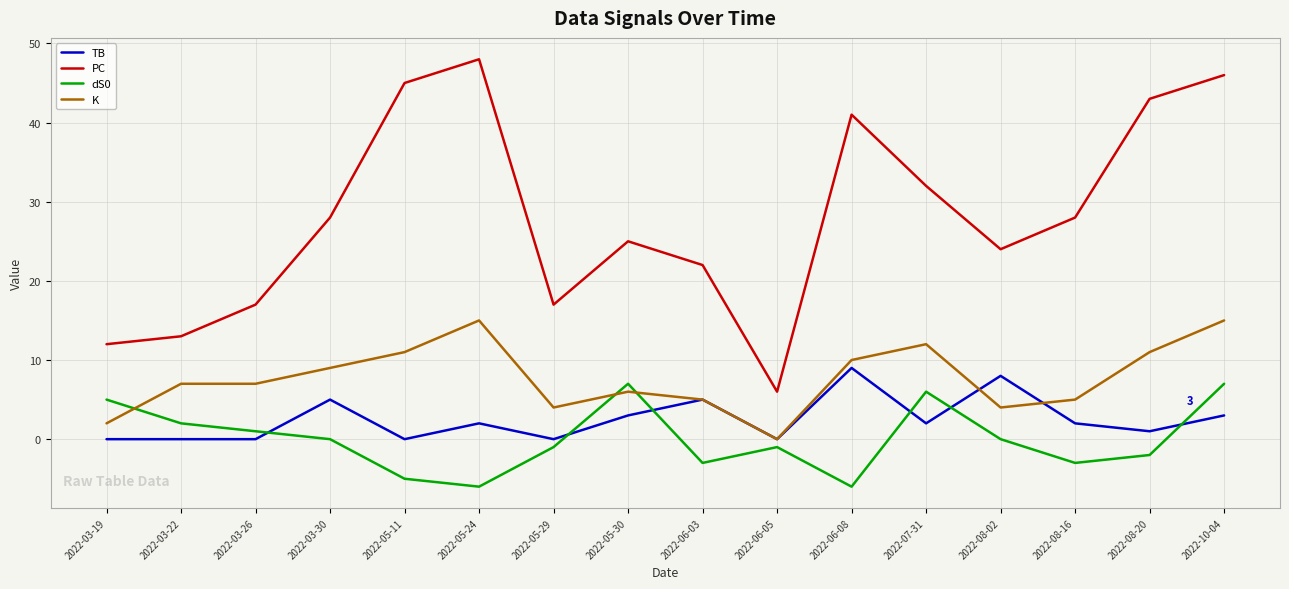

Reading left to right, transcribe all the data shown in this chart.

TB: 2022-03-19=0	2022-03-22=0	2022-03-26=0	2022-03-30=5	2022-05-11=0	2022-05-24=2	2022-05-29=0	2022-05-30=3	2022-06-03=5	2022-06-05=0	2022-06-08=9	2022-07-31=2	2022-08-02=8	2022-08-16=2	2022-08-20=1	2022-10-04=3
PC: 2022-03-19=12	2022-03-22=13	2022-03-26=17	2022-03-30=28	2022-05-11=45	2022-05-24=48	2022-05-29=17	2022-05-30=25	2022-06-03=22	2022-06-05=6	2022-06-08=41	2022-07-31=32	2022-08-02=24	2022-08-16=28	2022-08-20=43	2022-10-04=46
dS0: 2022-03-19=5	2022-03-22=2	2022-03-26=1	2022-03-30=0	2022-05-11=-5	2022-05-24=-6	2022-05-29=-1	2022-05-30=7	2022-06-03=-3	2022-06-05=-1	2022-06-08=-6	2022-07-31=6	2022-08-02=0	2022-08-16=-3	2022-08-20=-2	2022-10-04=7
K: 2022-03-19=2	2022-03-22=7	2022-03-26=7	2022-03-30=9	2022-05-11=11	2022-05-24=15	2022-05-29=4	2022-05-30=6	2022-06-03=5	2022-06-05=0	2022-06-08=10	2022-07-31=12	2022-08-02=4	2022-08-16=5	2022-08-20=11	2022-10-04=15